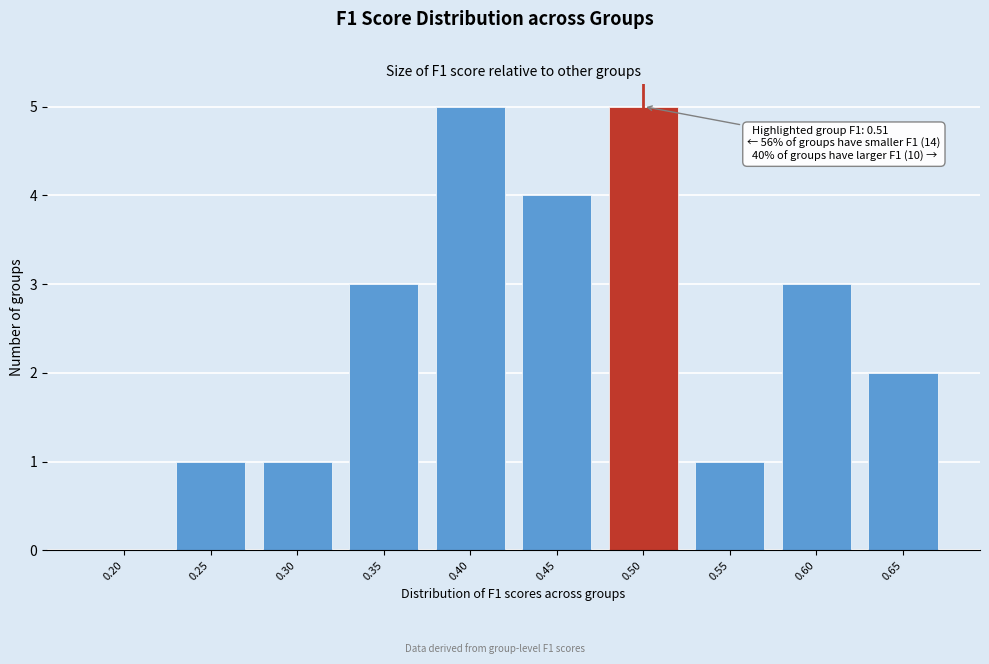

Reading left to right, list all the values displayed in this chart.

0.20=0	0.25=1	0.30=1	0.35=3	0.40=5	0.45=4	0.50=5	0.55=1	0.60=3	0.65=2